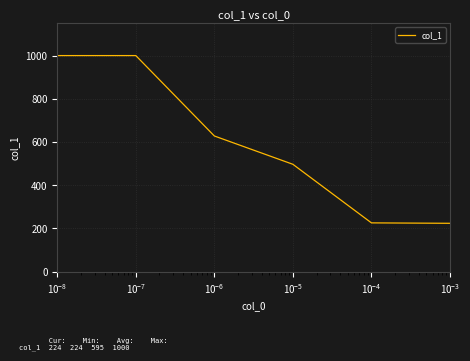

How many lines are shown in the chart?

1